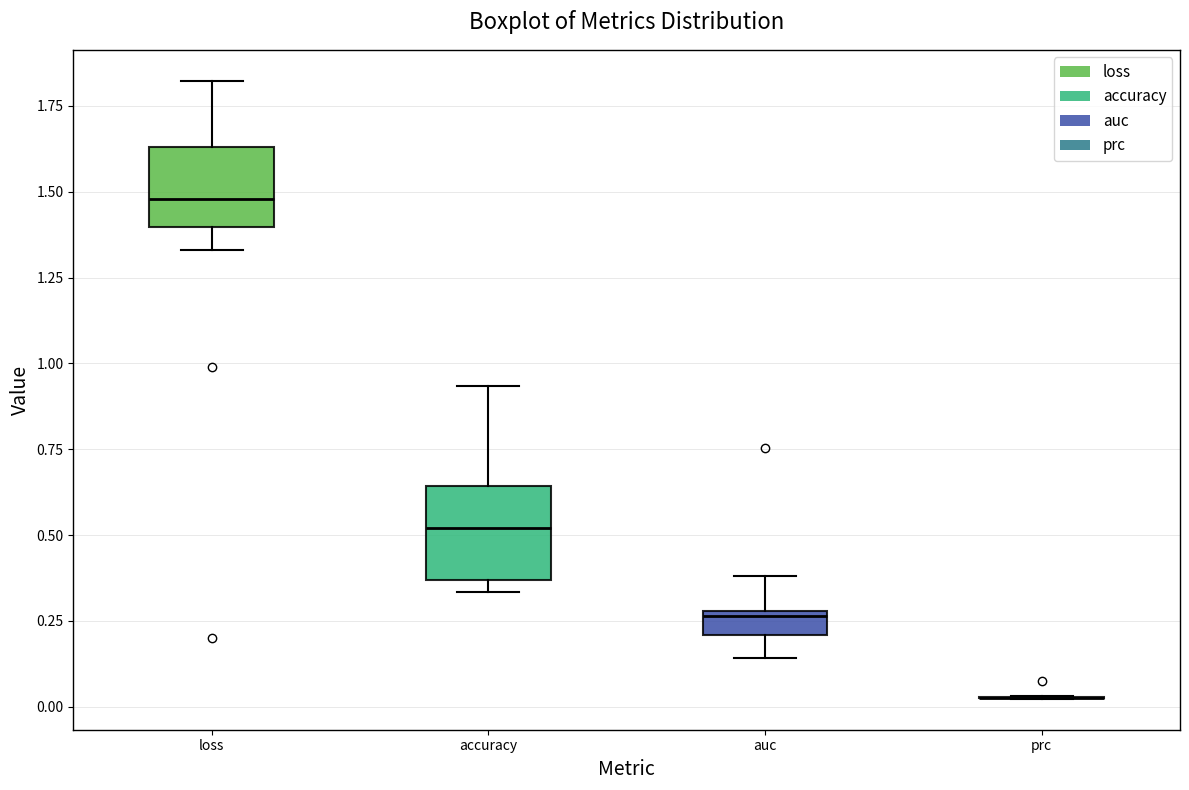

Where does the upper whisker of the box for accuracy end on the y-axis? The values are not printed on the chart, so give them approximately, as read against the axis.

0.95